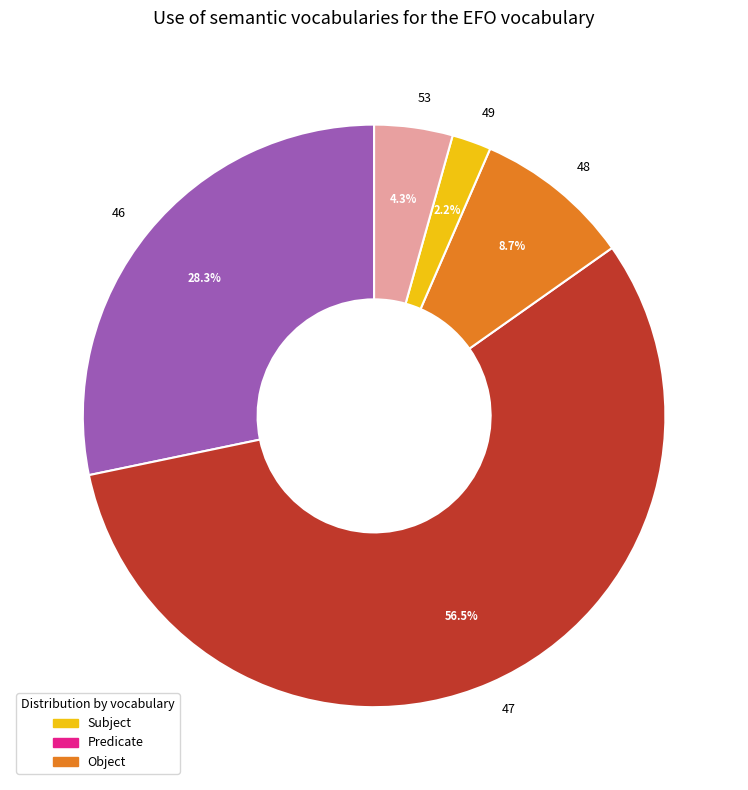

What is the ratio of the value at 49 to the value at 53?

0.5